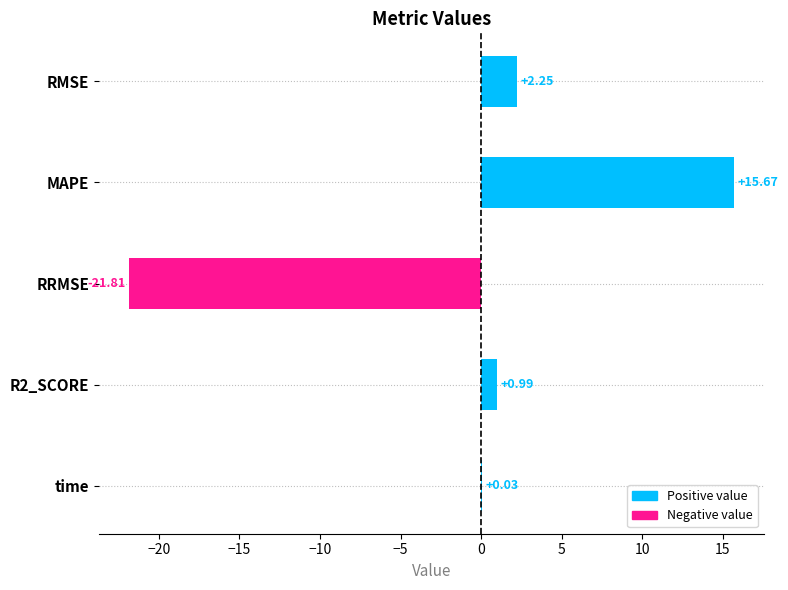

Approximately how many times larger is the value at R2_SCORE compared to RMSE?

0.4